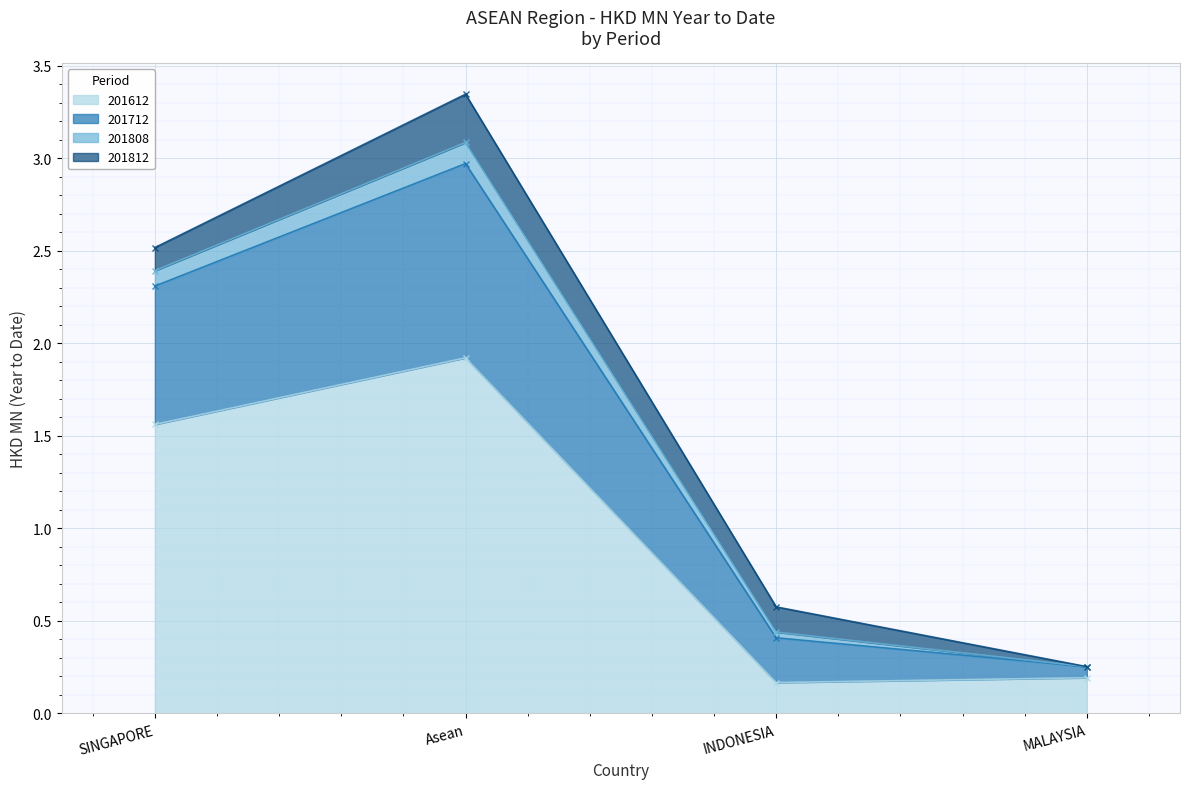

How many interior local peaks does the 201612 series have?

1